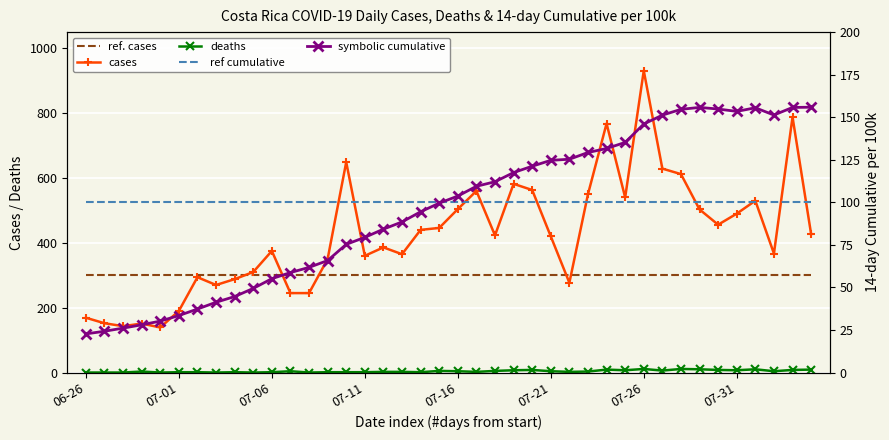

Which series changed the most between 07-11 and 10?

cases